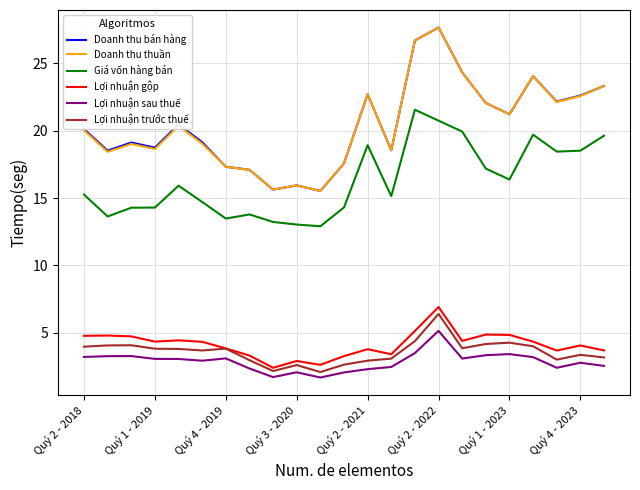

What are all the series names shown in the legend?

Doanh thu bán hàng, Doanh thu thuần, Giá vốn hàng bán, Lợi nhuận gộp, Lợi nhuận sau thuế, Lợi nhuận trước thuế